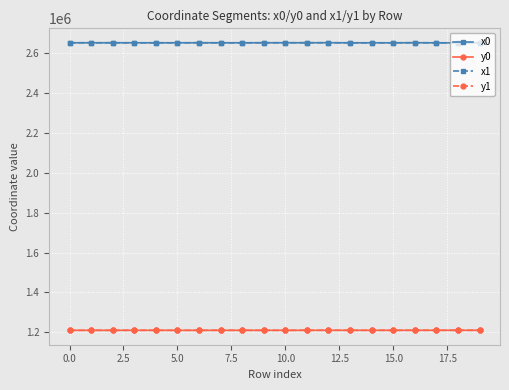

What is the value of the x0 point at the 13th from the left?

2653542.6